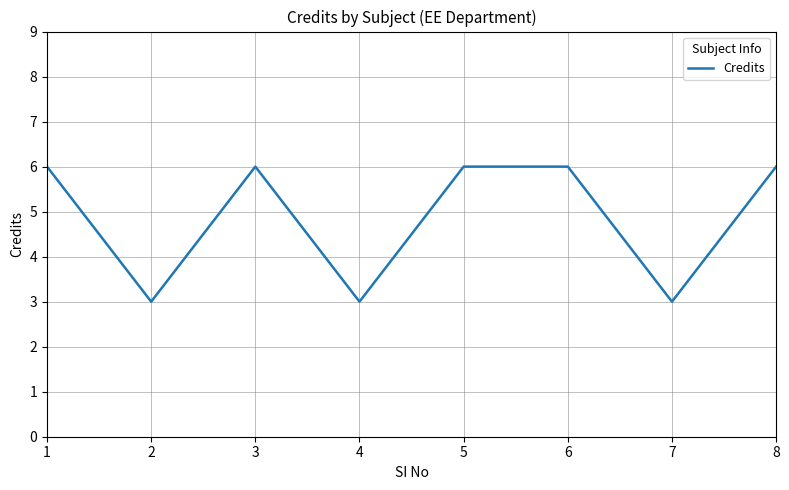

What is the average value?

5